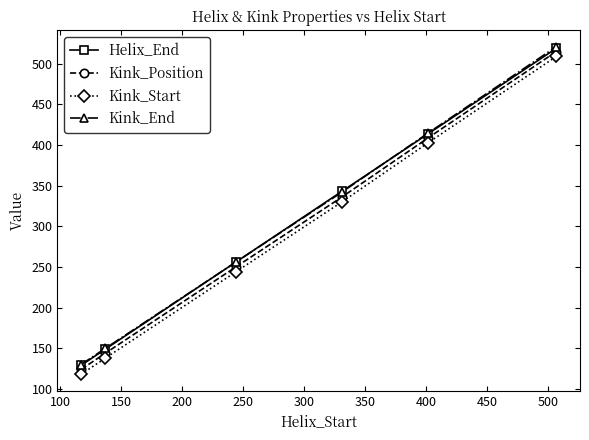

What is the average value of the Kink_Start series?

290